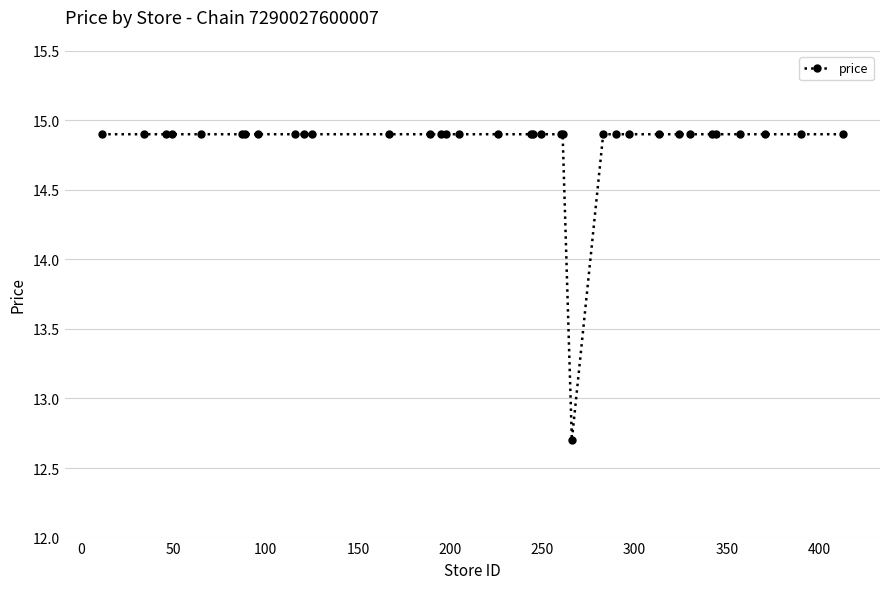

What is the average value?

14.8